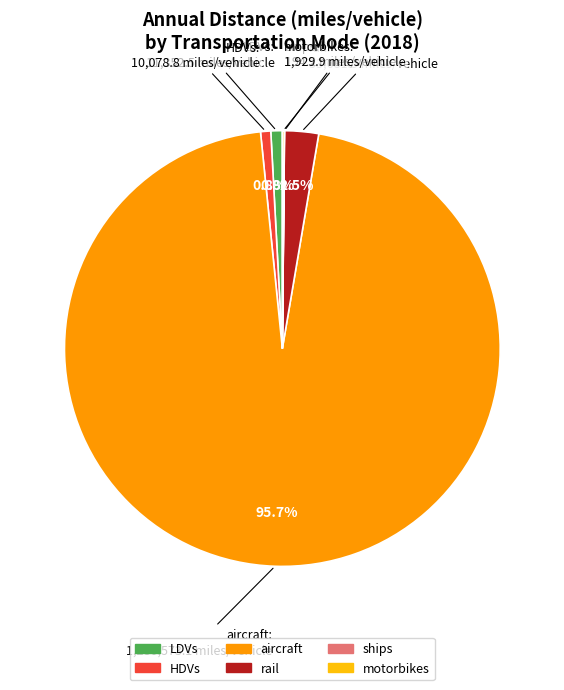

What percentage is NOT represented by LDVs?

99.2%